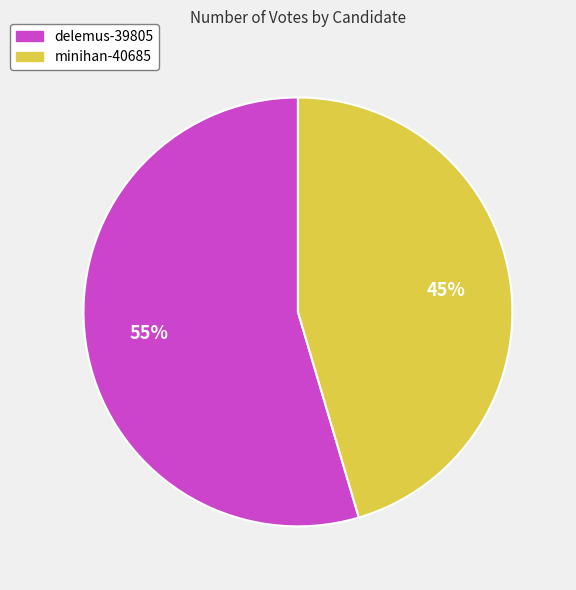

Count the number of slices in the pie.

2